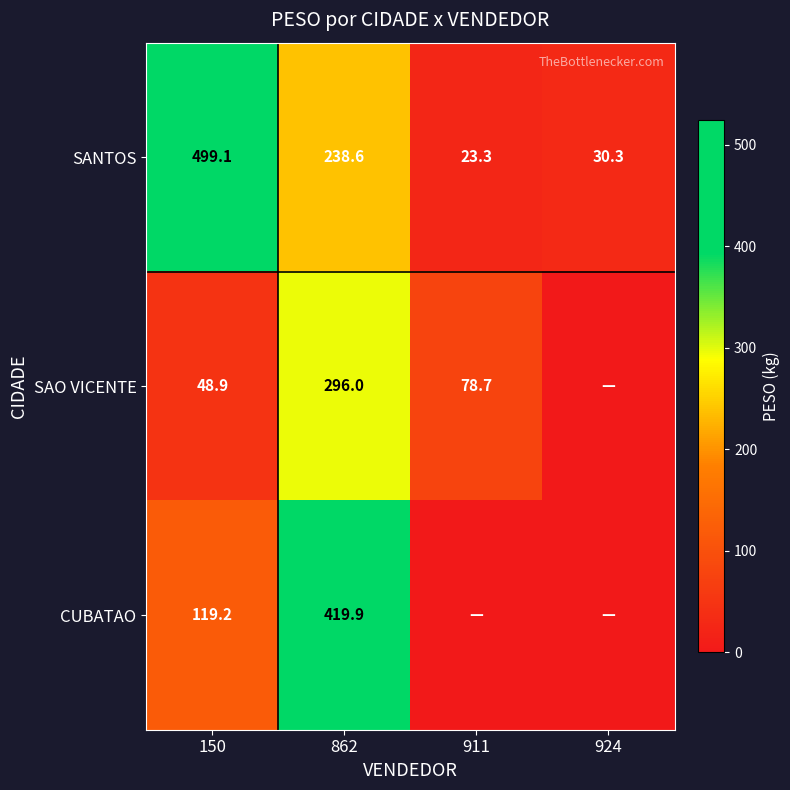

What is the difference between the second highest and second lowest values in the SANTOS series?

208.3